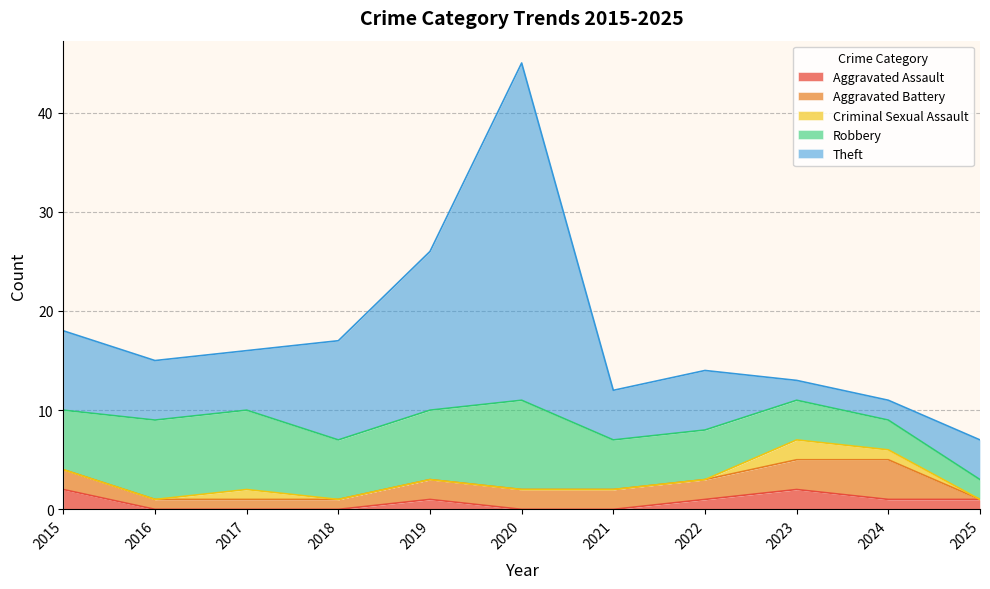

The Aggravated Assault series shows 1 at 2019. True or false?

True